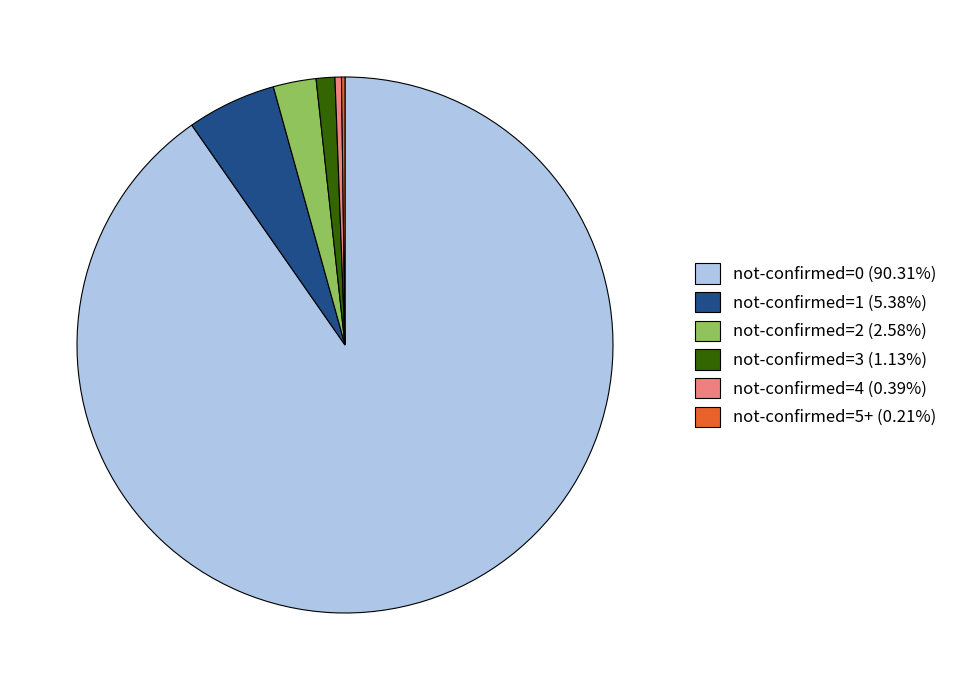

Is it true that not-confirmed=1 is 5% of the pie?

True